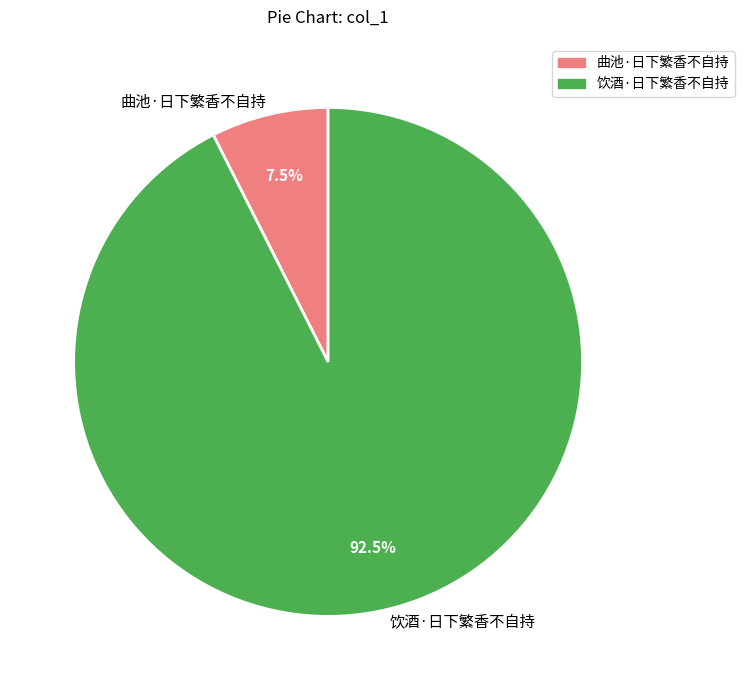

What is the majority slice?

饮酒·日下繁香不自持